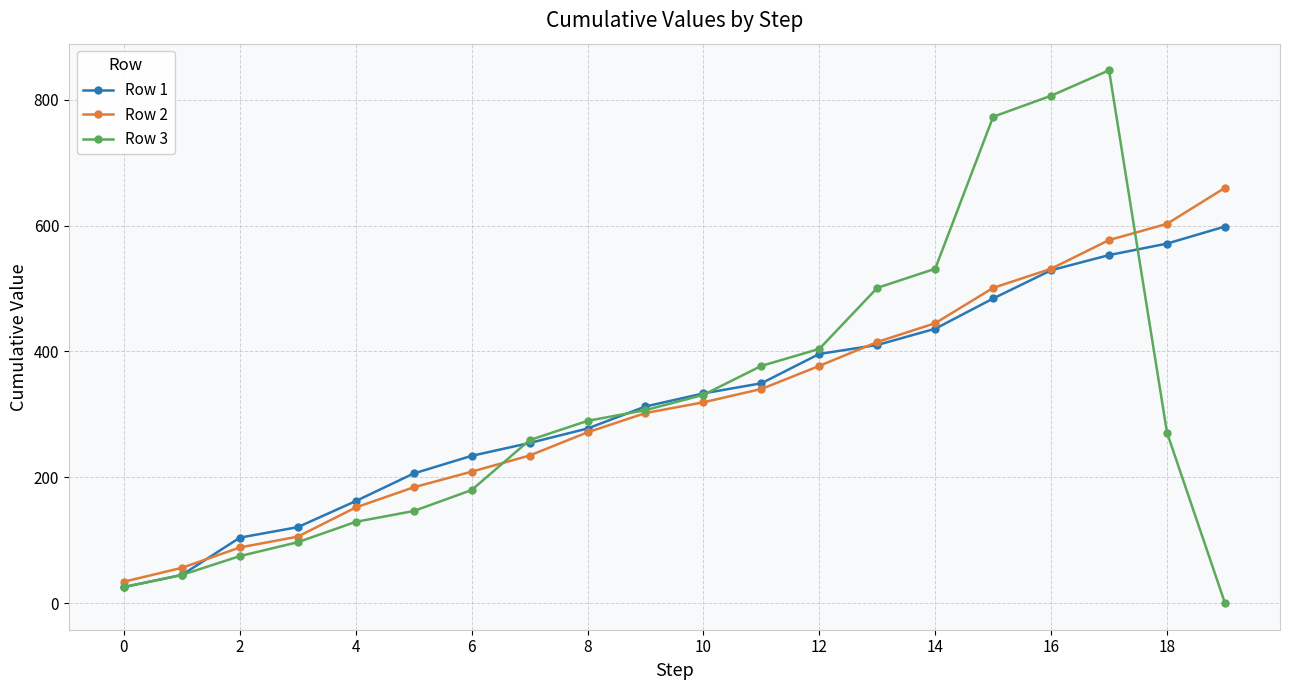

How many data points in Row 1 are above 333?

10